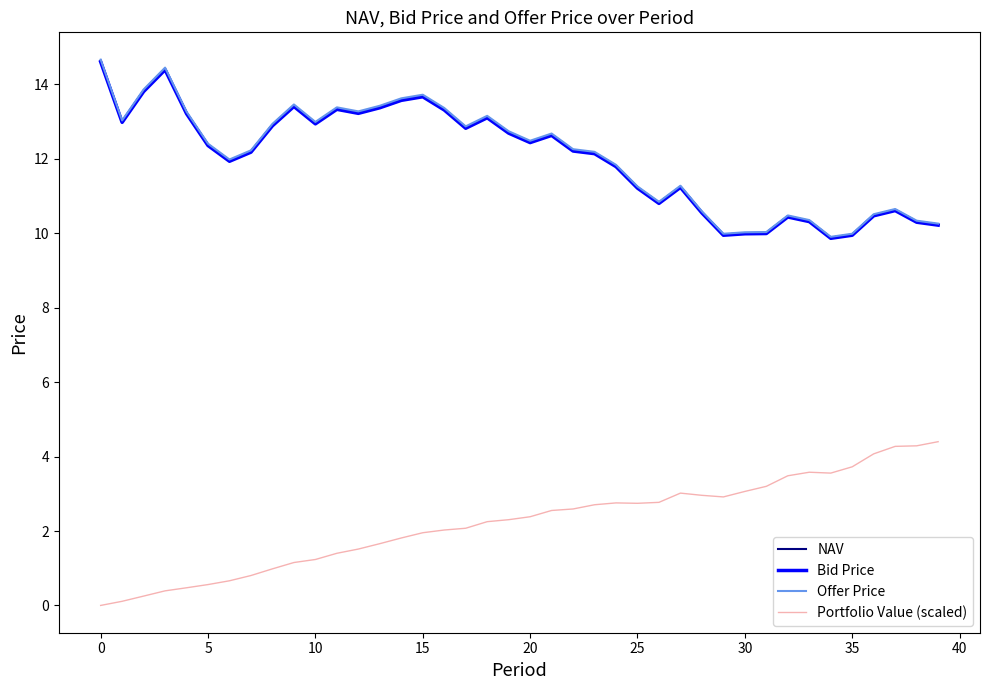

True or false: Portfolio Value (scaled) and NAV cross at least once.

False